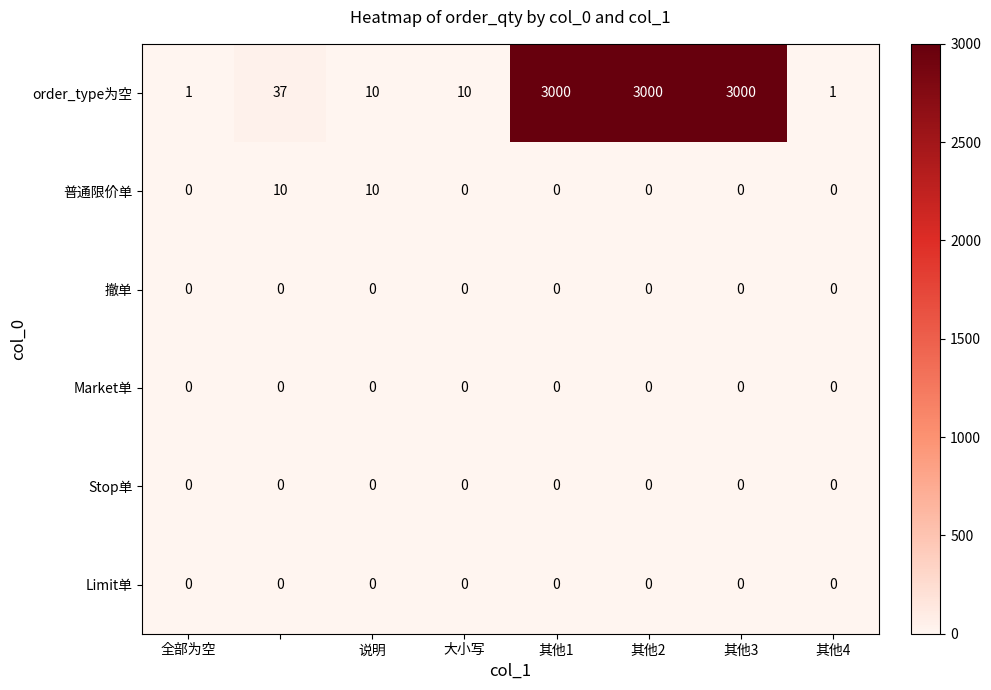

What is the highest value of the 普通限价单 series?

10